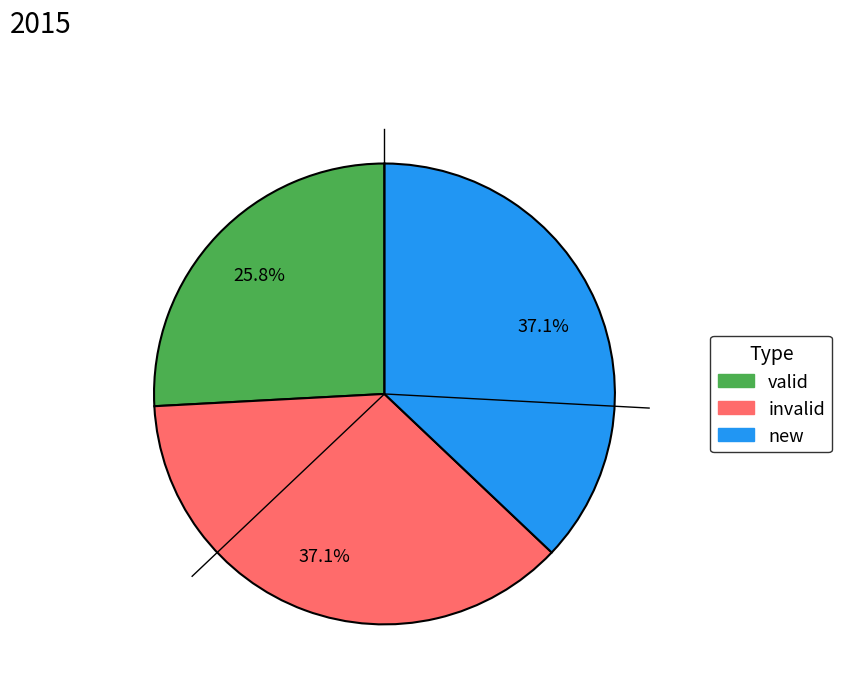

Does valid represent more than half of the total?

No